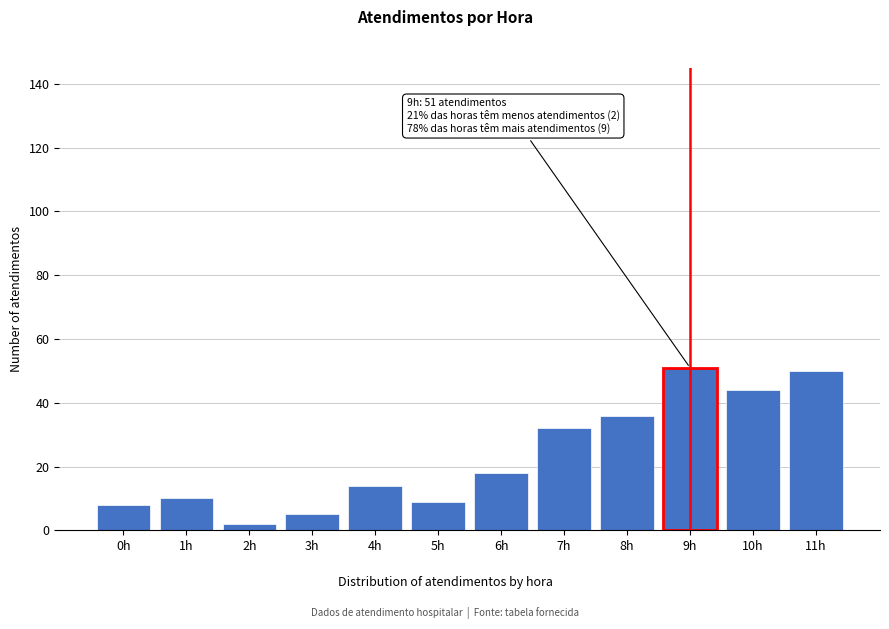

Reading left to right, what are all the values shown in this chart?

0h=8	1h=10	2h=2	3h=5	4h=14	5h=9	6h=18	7h=32	8h=36	9h=51	10h=44	11h=50